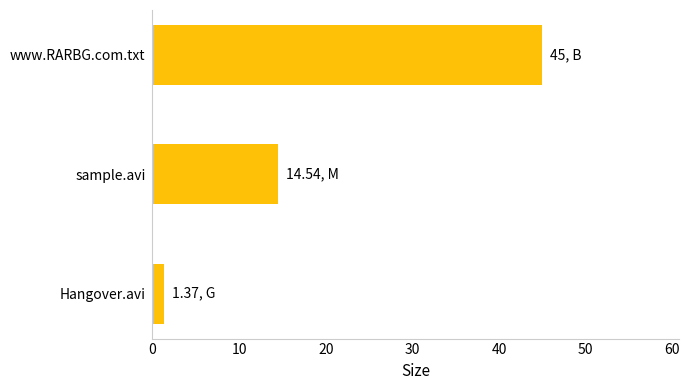

What is the difference between the maximum and second lowest values?

30.5